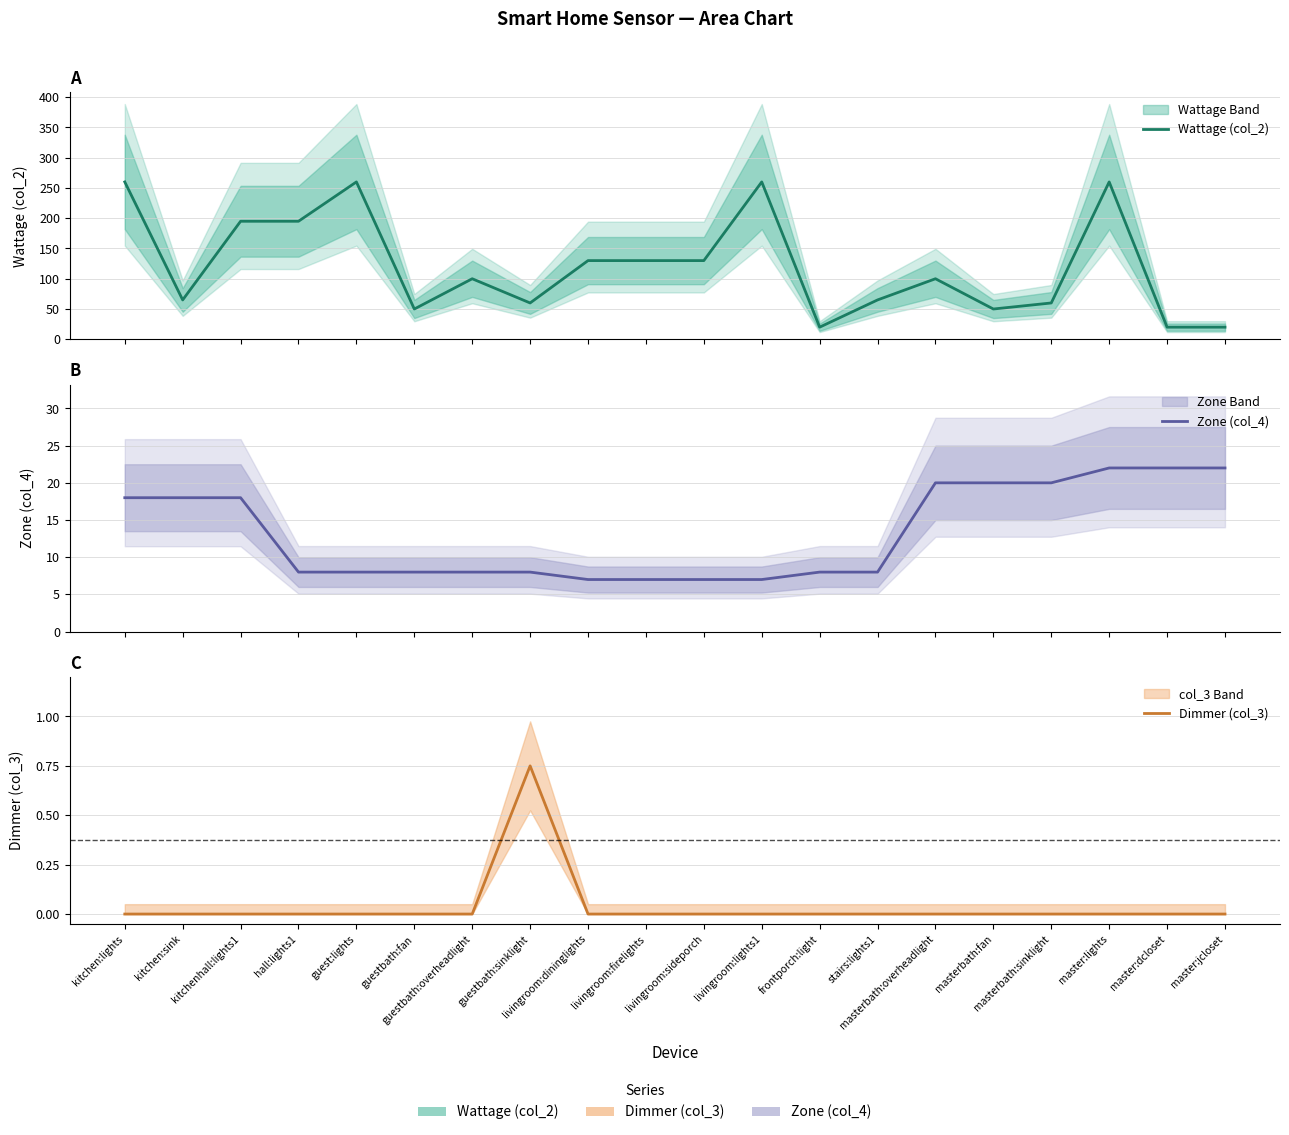

Between which two adjacent categories do Wattage (col_2) and Zone (col_4) first intersect?

master:lights and master:dcloset